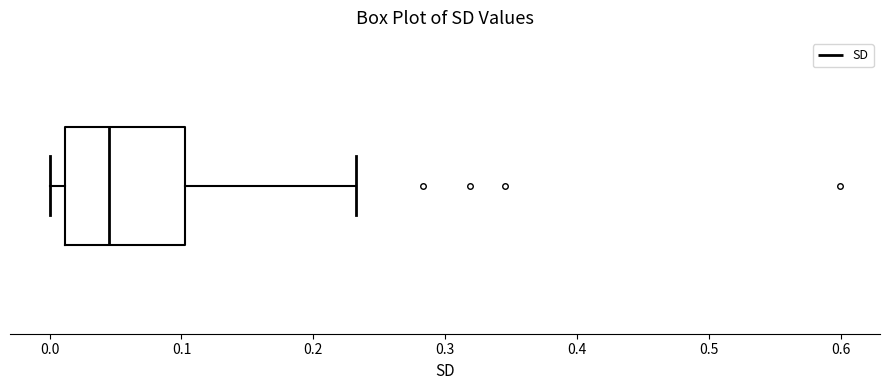

Transcribe this box plot: give where the median line is, the range the box spans, and where the two whiskers end, as read against the x-axis. The values are not printed on the chart, so give them approximately, as read against the axis.

median 0.05, box 0.01 to 0.10, whiskers 0.00 to 0.23